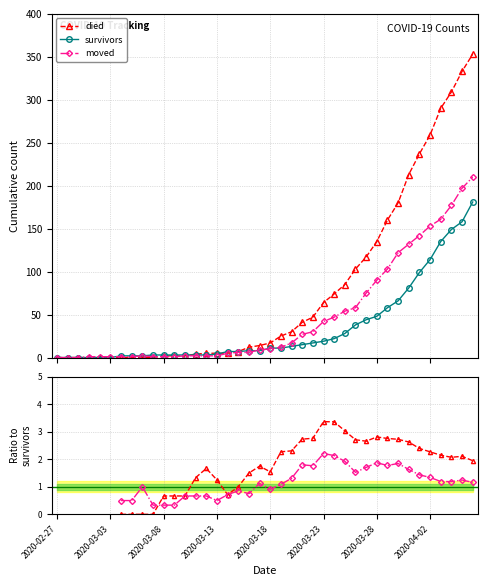

What is the value of the moved point at the 16th from the left?

2